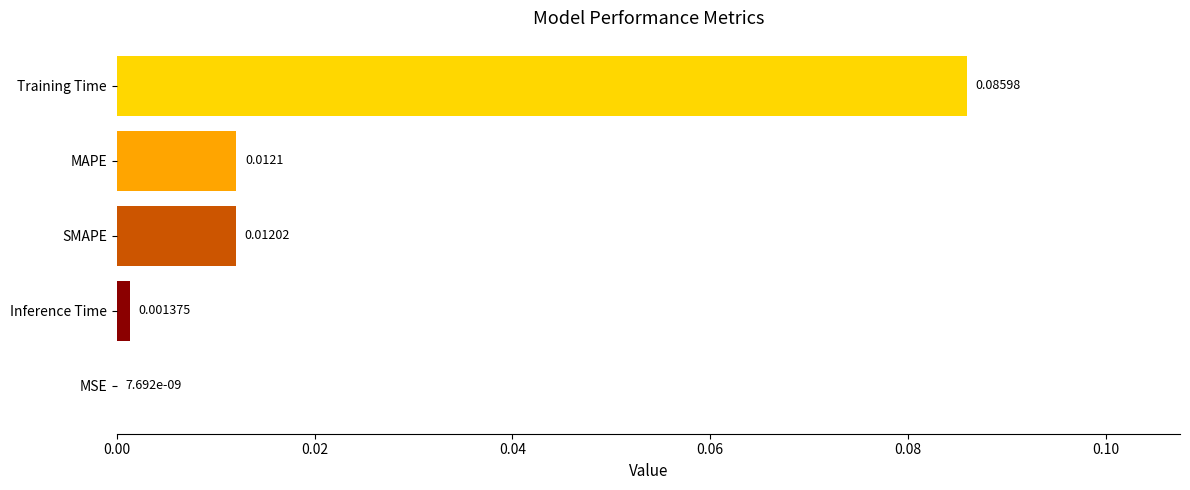

Which has a higher value, SMAPE or Training Time?

Training Time